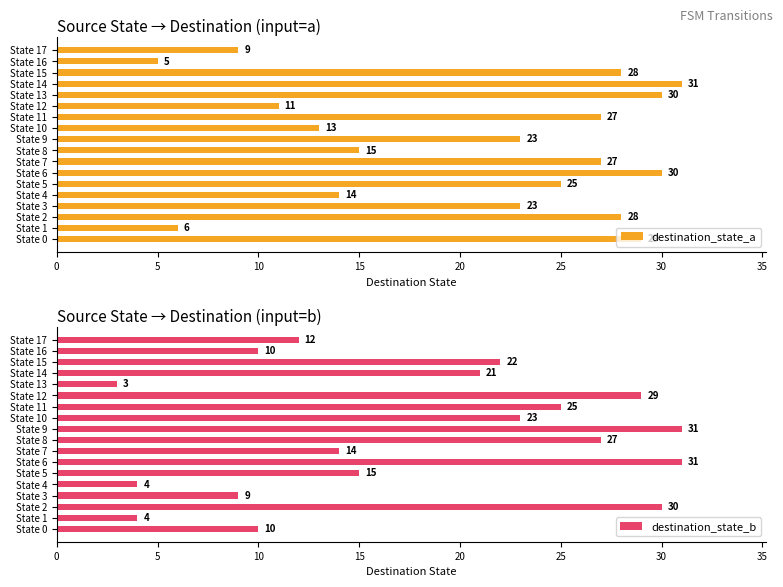

What is the difference between the destination_state_a values at State 3 and State 16?

18